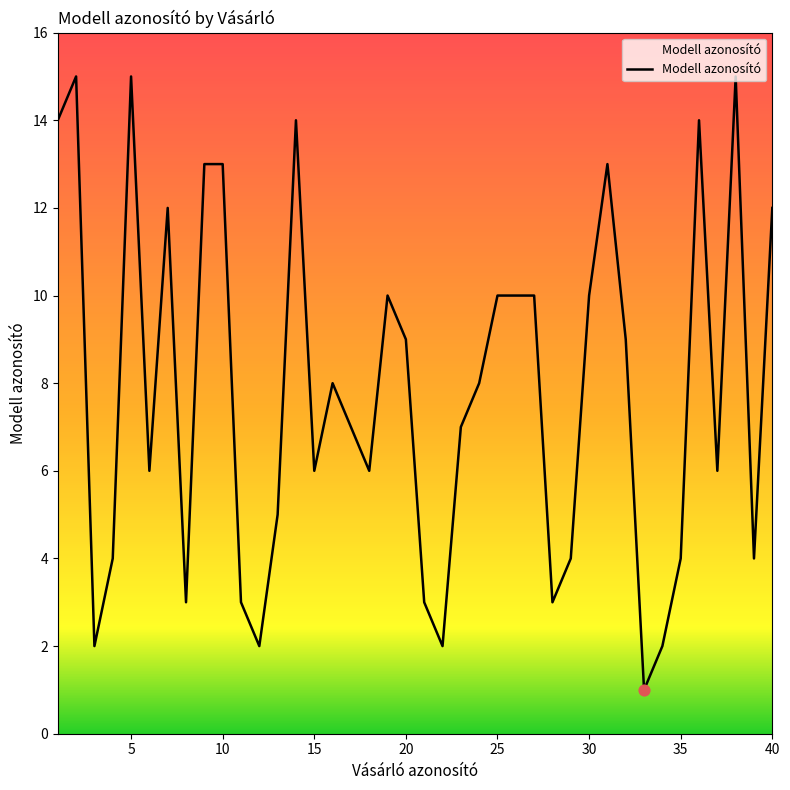

What is the difference between the maximum and minimum values?

14